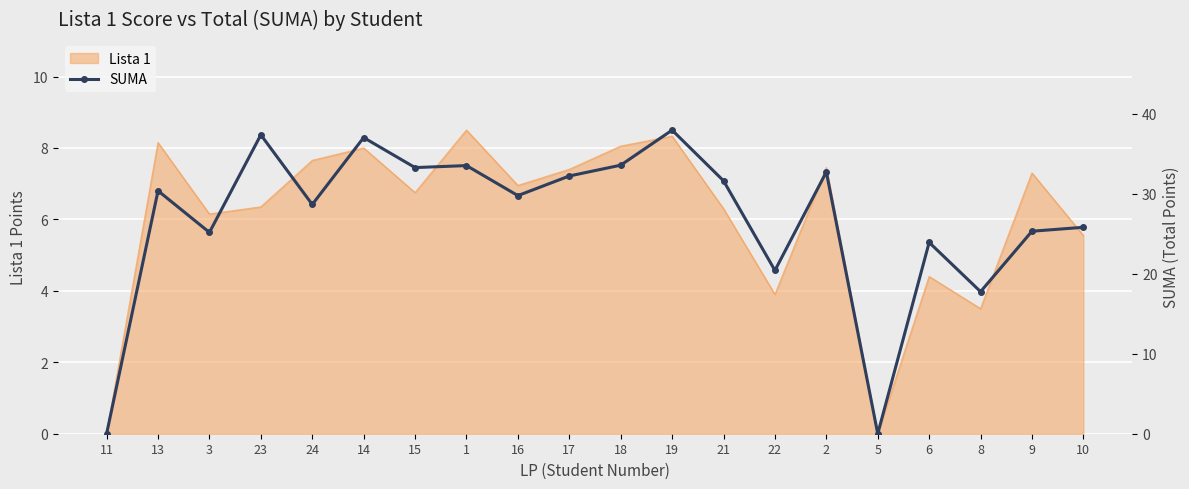

True or false: the data shows 25.8 at 10.

True